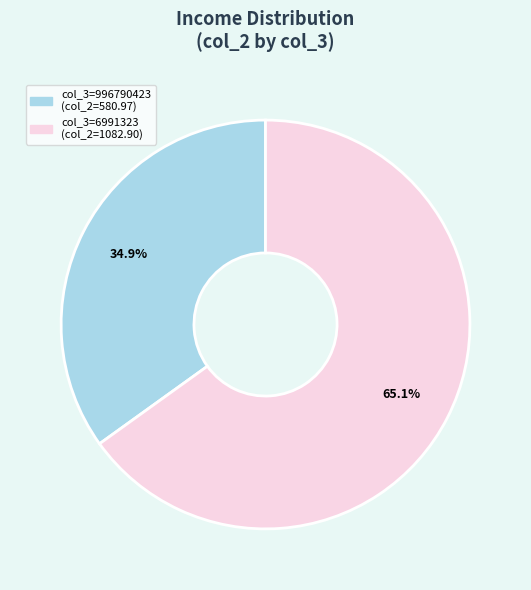

Is there a majority slice in this chart?

Yes